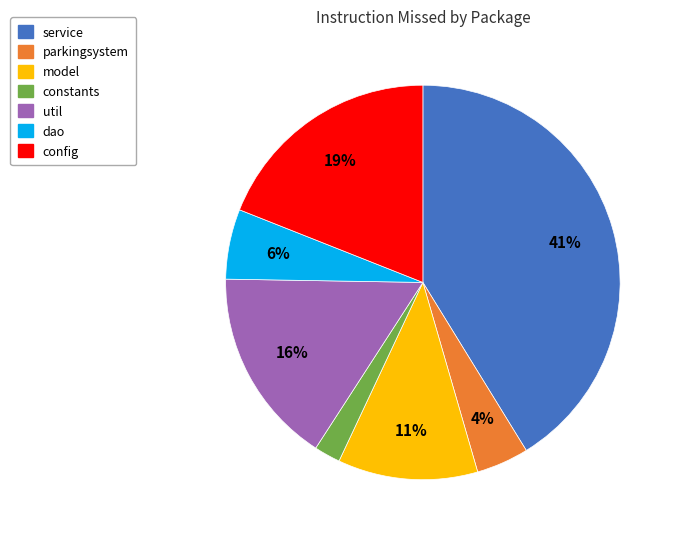

To the nearest percent, what is the difference between the largest and smallest slice percentages?

39%